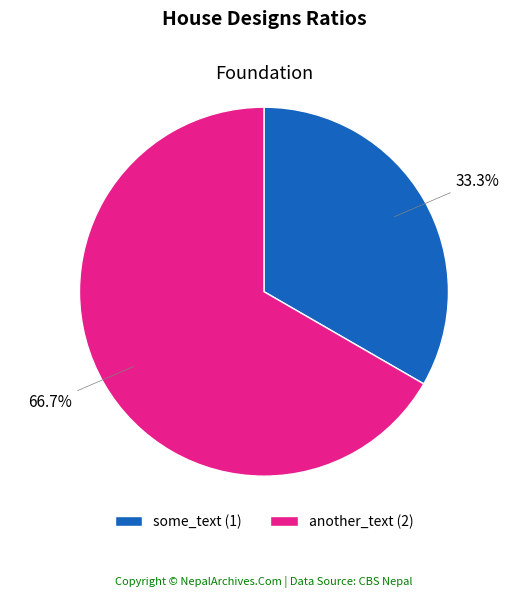

Does another_text account for over 50% of the chart?

Yes